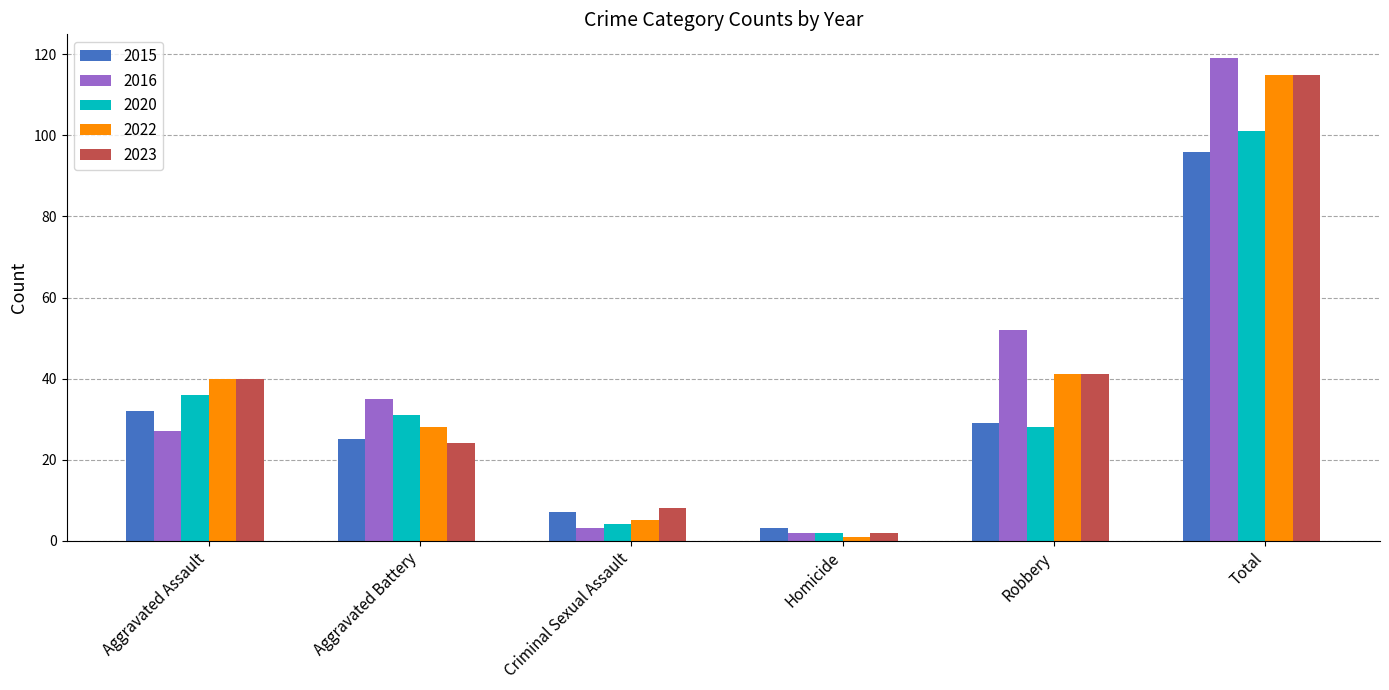

The 2020 series shows 4 at Criminal Sexual Assault. True or false?

True